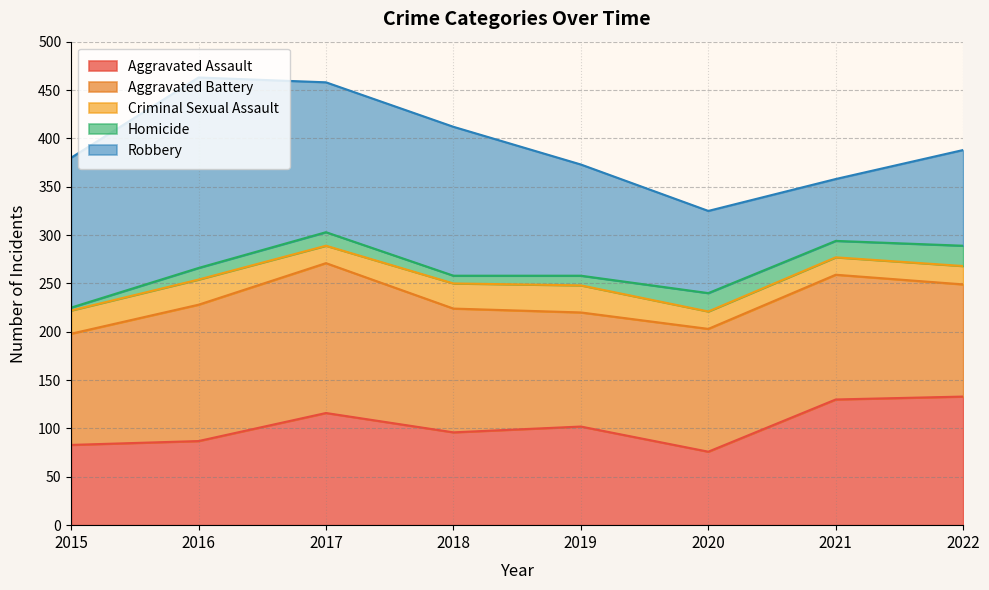

The value of Criminal Sexual Assault at 2016 is 26. True or false?

True